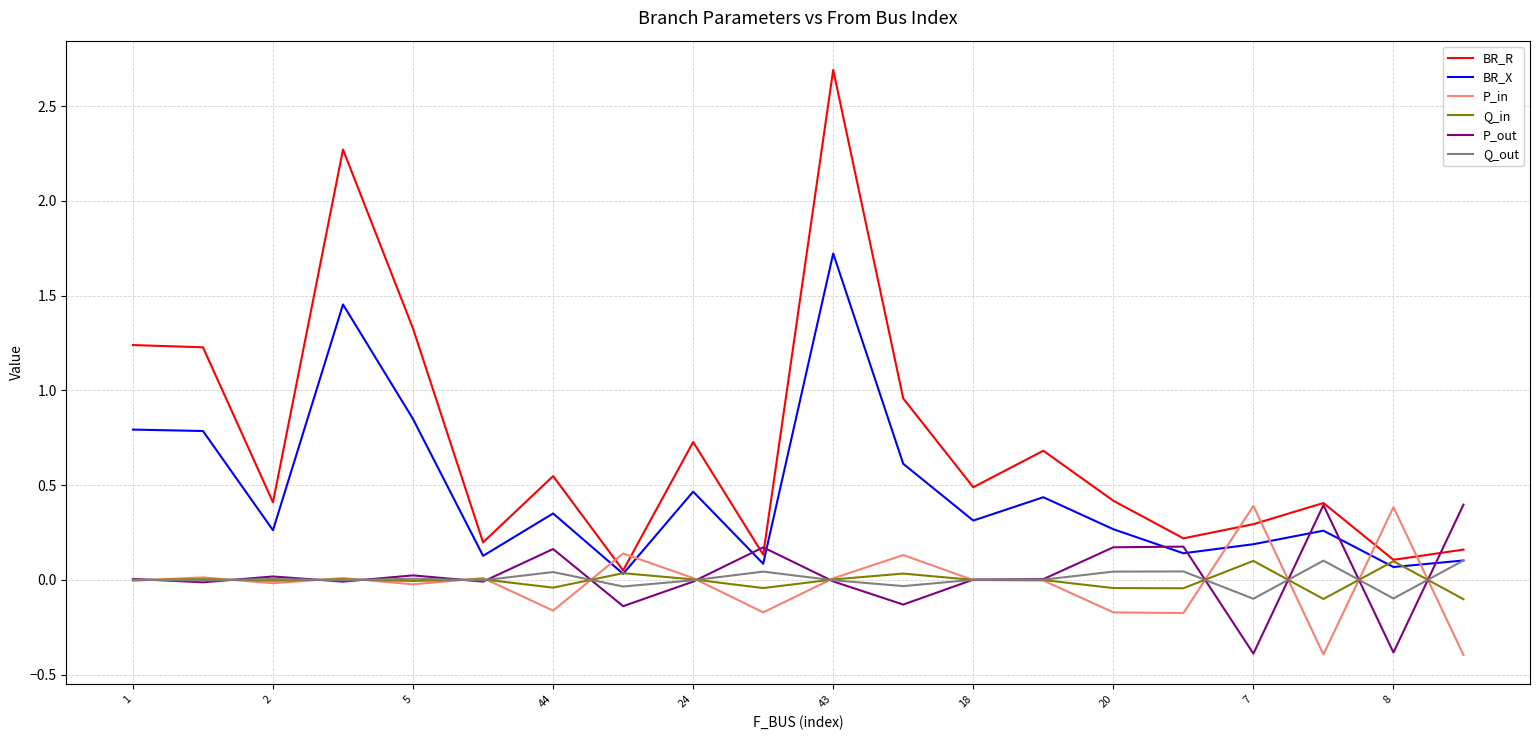

What is the maximum value shown in the chart?

2.7